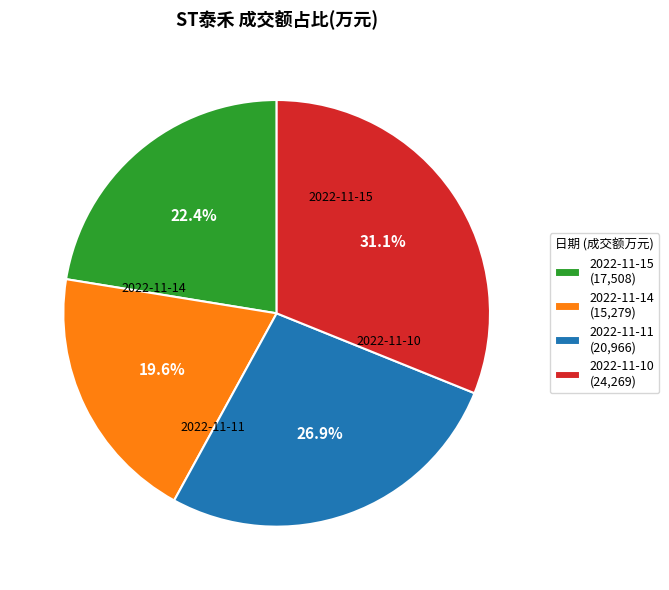

What percentage is the 2022-11-15 slice, to the nearest percent?

22%